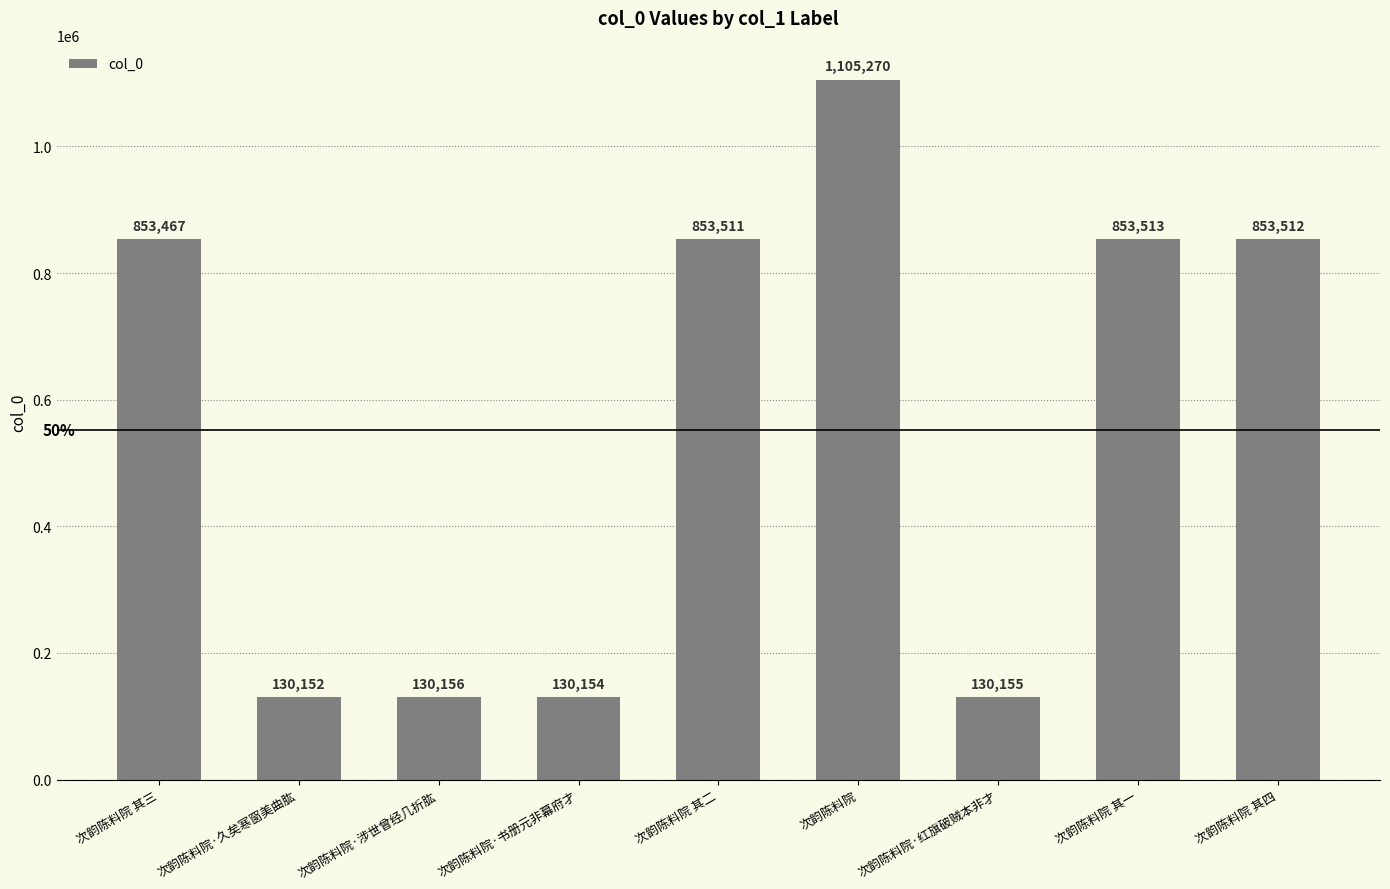

Is it true that the value at 次韵陈料院·涉世曾经几折肱 is 130156?

True